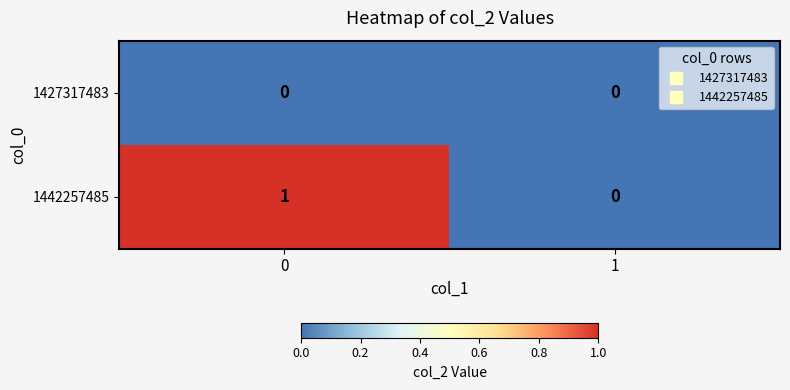

Reading left to right, transcribe all the data shown in this chart.

1427317483: 0=0	1=0
1442257485: 0=1	1=0